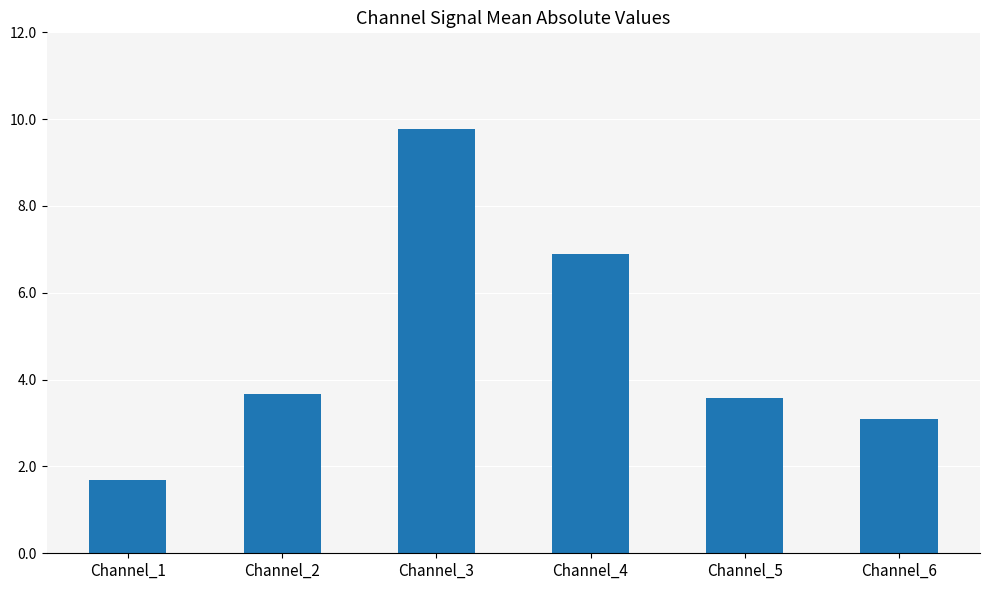

Reading right to left, extract all data points from this chart.

3.1	3.6	6.9	9.8	3.7	1.7